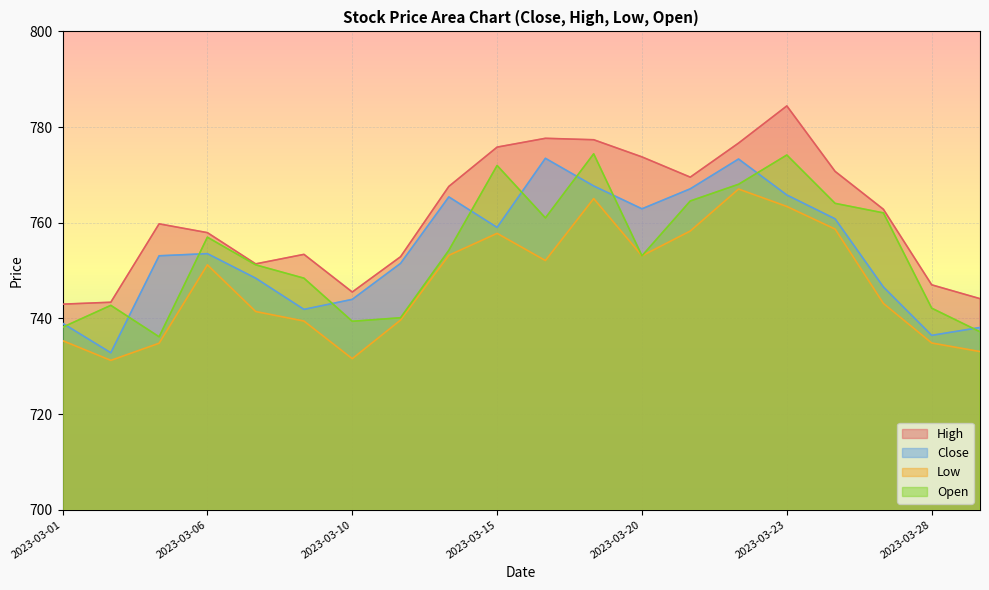

How many lines are shown in the chart?

4